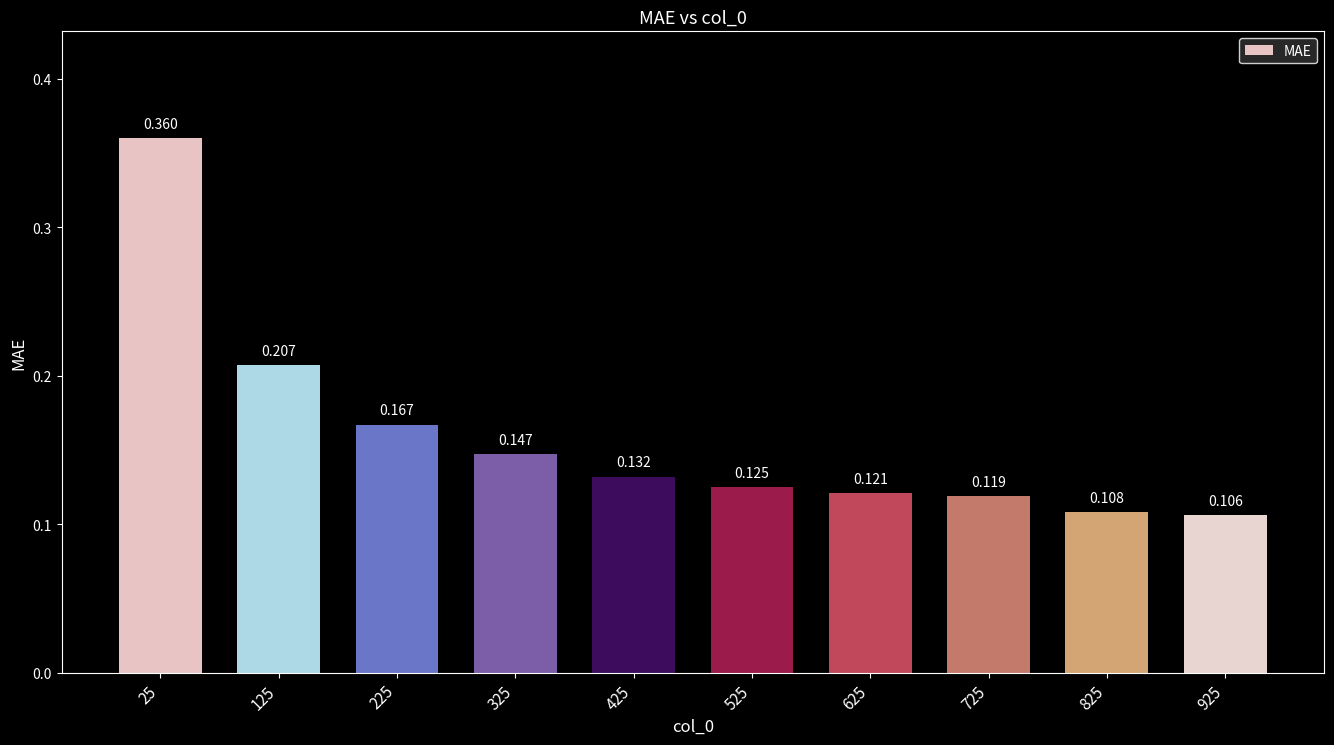

How many values are between 0 and 1?

10